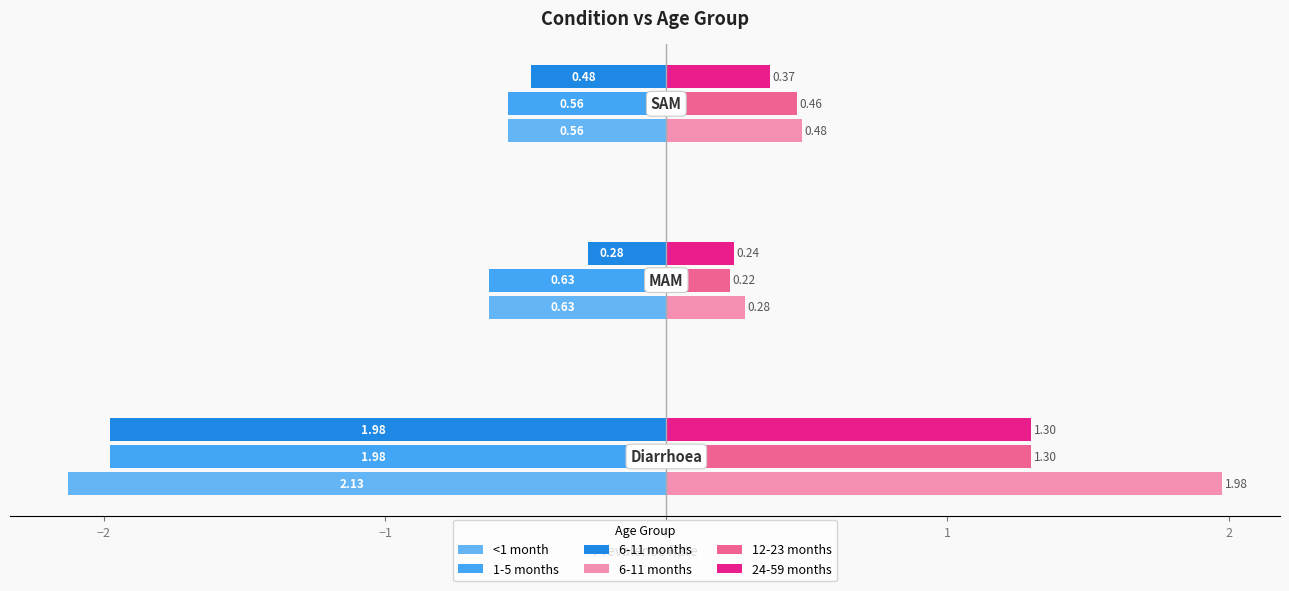

How many distinct data groups are displayed?

5